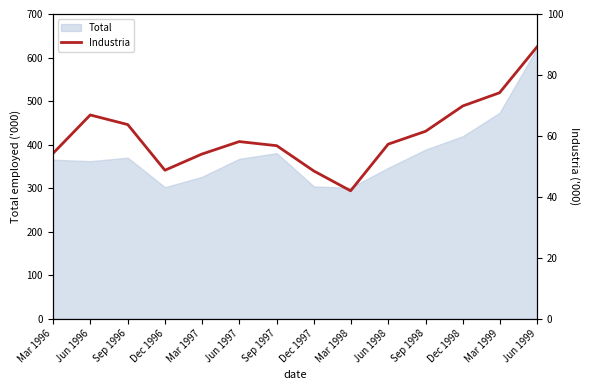

Where is the first local maximum?

Jun 1996